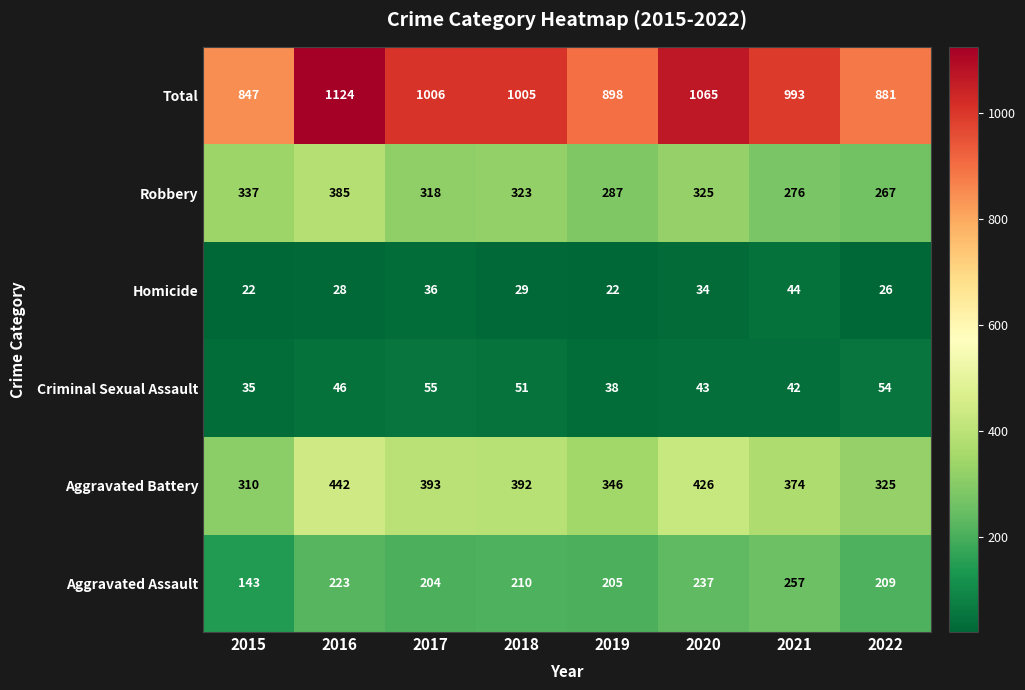

Which category has the highest value across all series?

2016